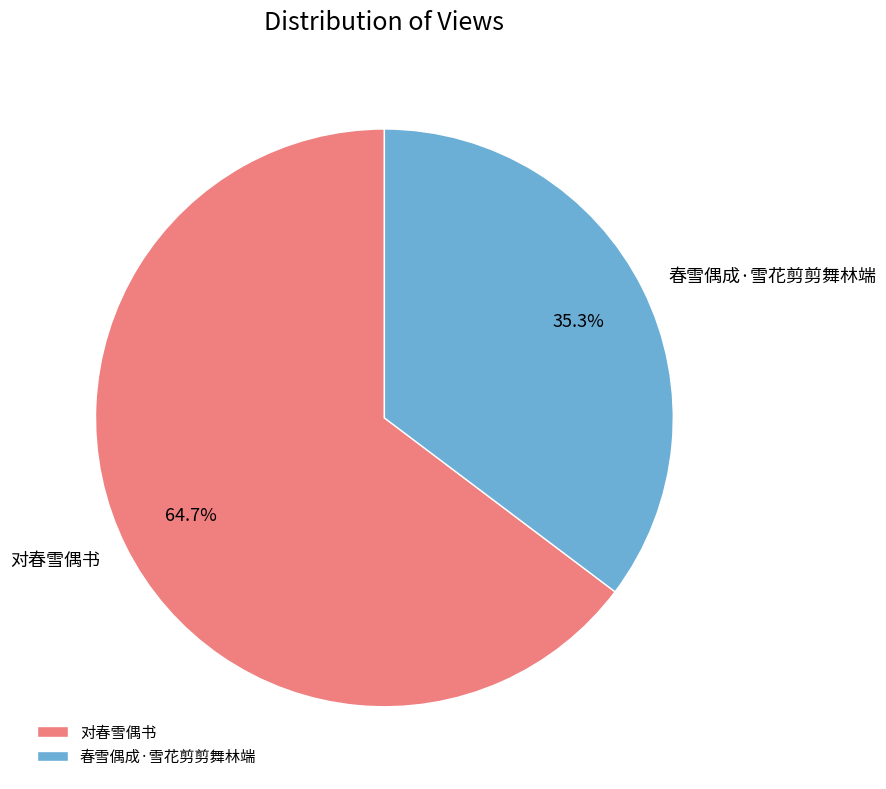

Rank the categories by value from highest to lowest.

对春雪偶书, 春雪偶成·雪花剪剪舞林端